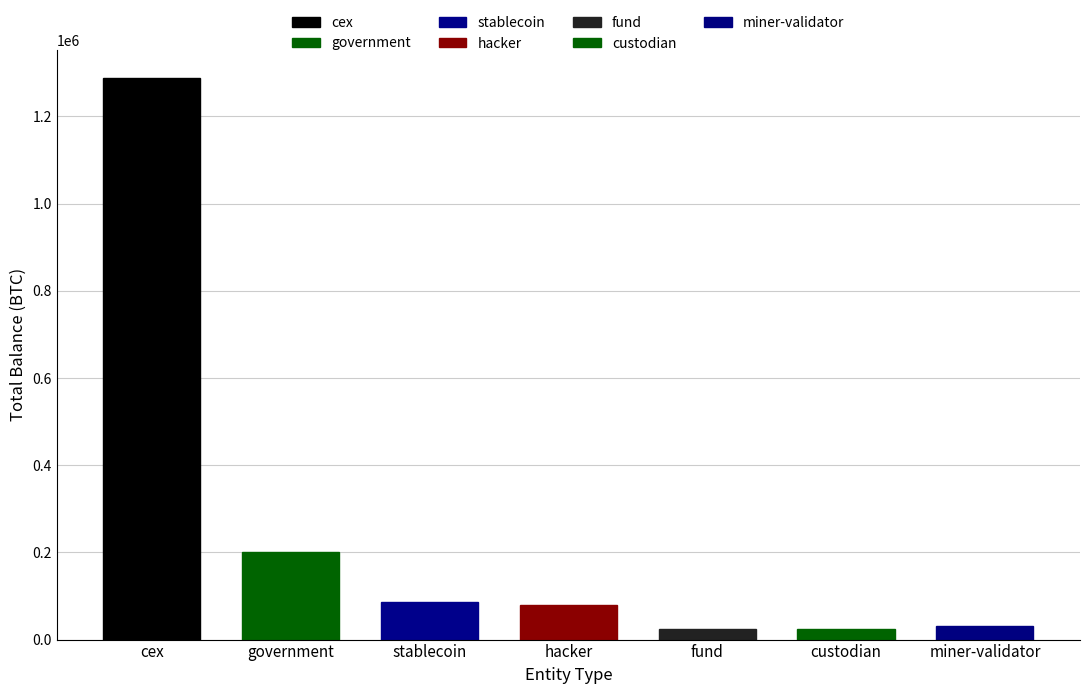

What is the sum of the values at custodian and hacker?

103331.1